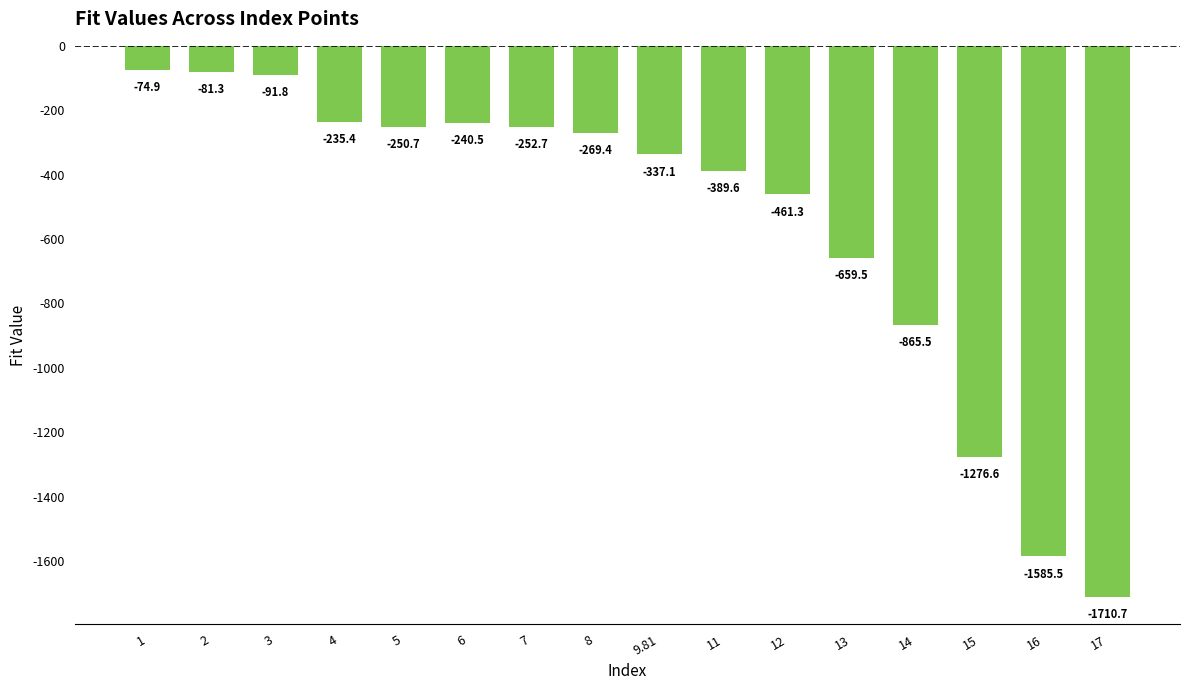

Are the bars grouped side by side (vs. stacked)?

No